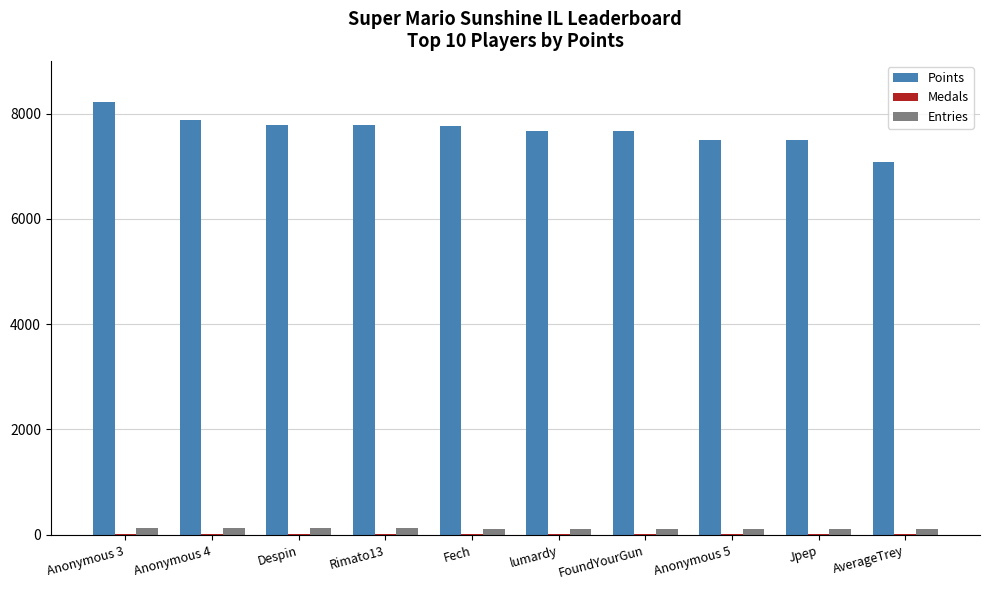

The Entries series shows 106 at FoundYourGun. True or false?

True